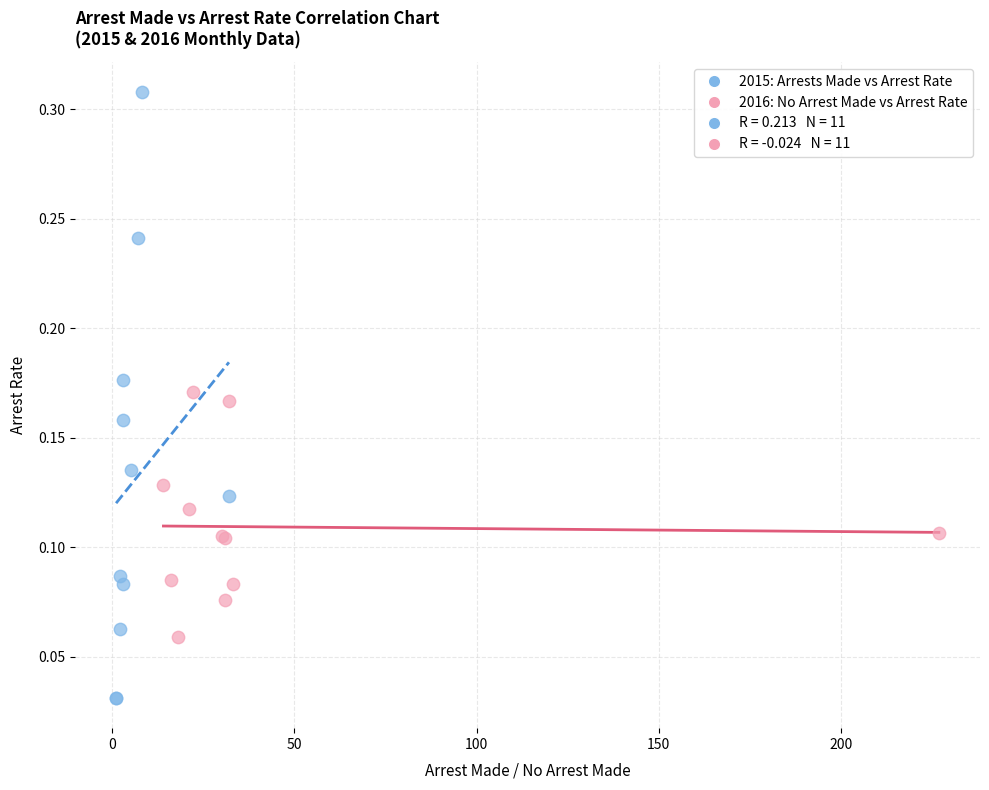

Which series contains the lowest Y value?

2015: Arrests Made vs Arrest Rate